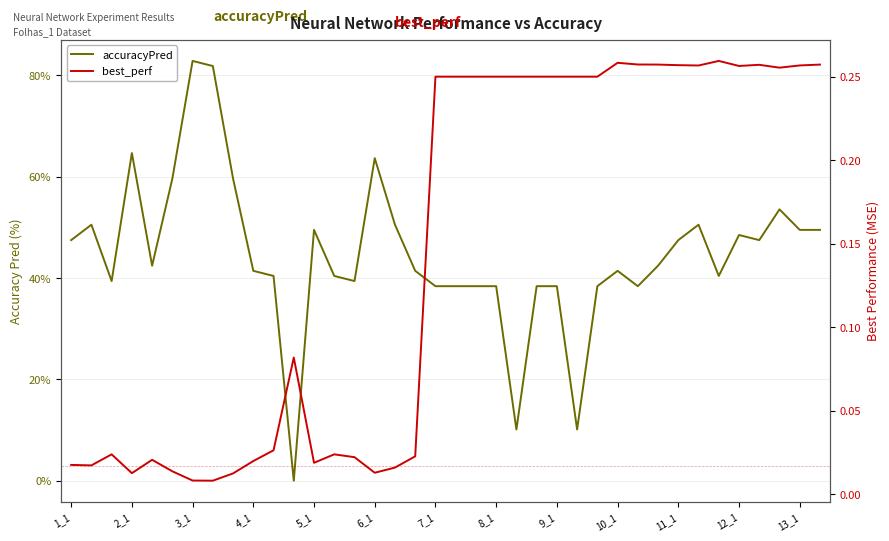

What is the maximum value shown in the chart?

82.8